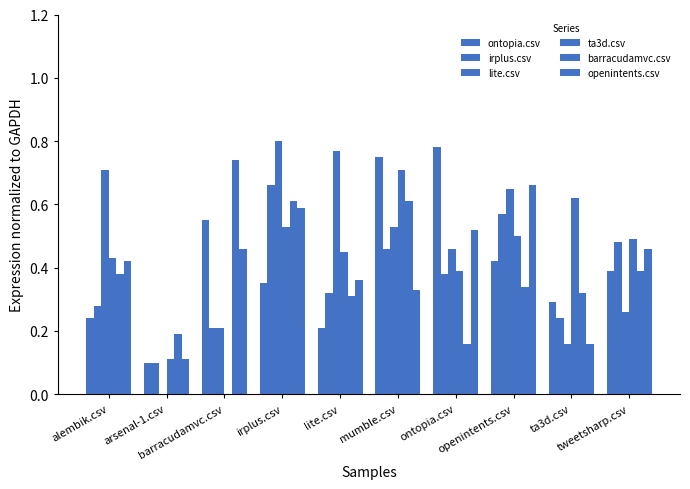

Count the number of data series in this chart.

6